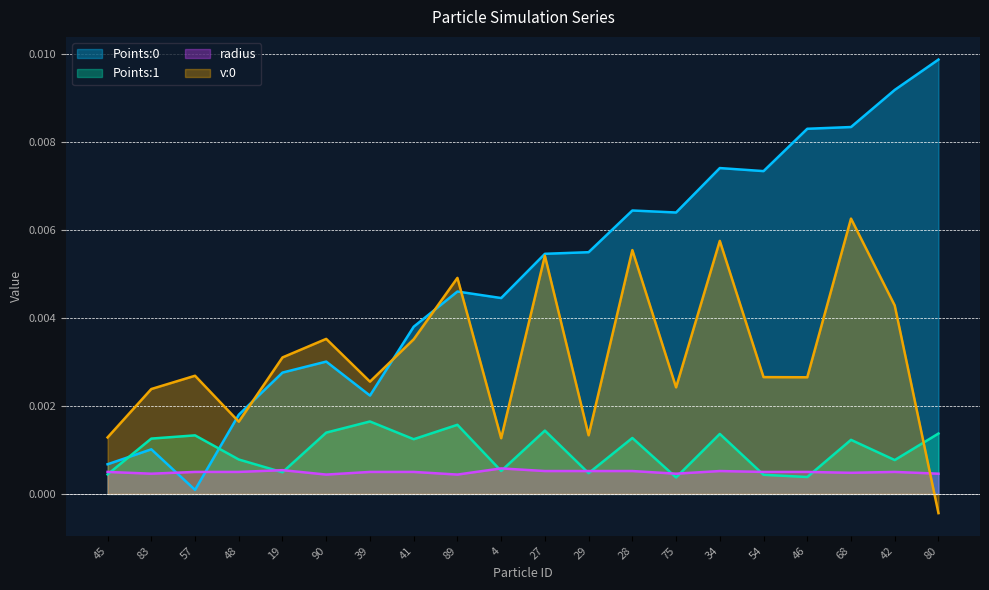

How many interior local peaks does the v:0 series have?

7